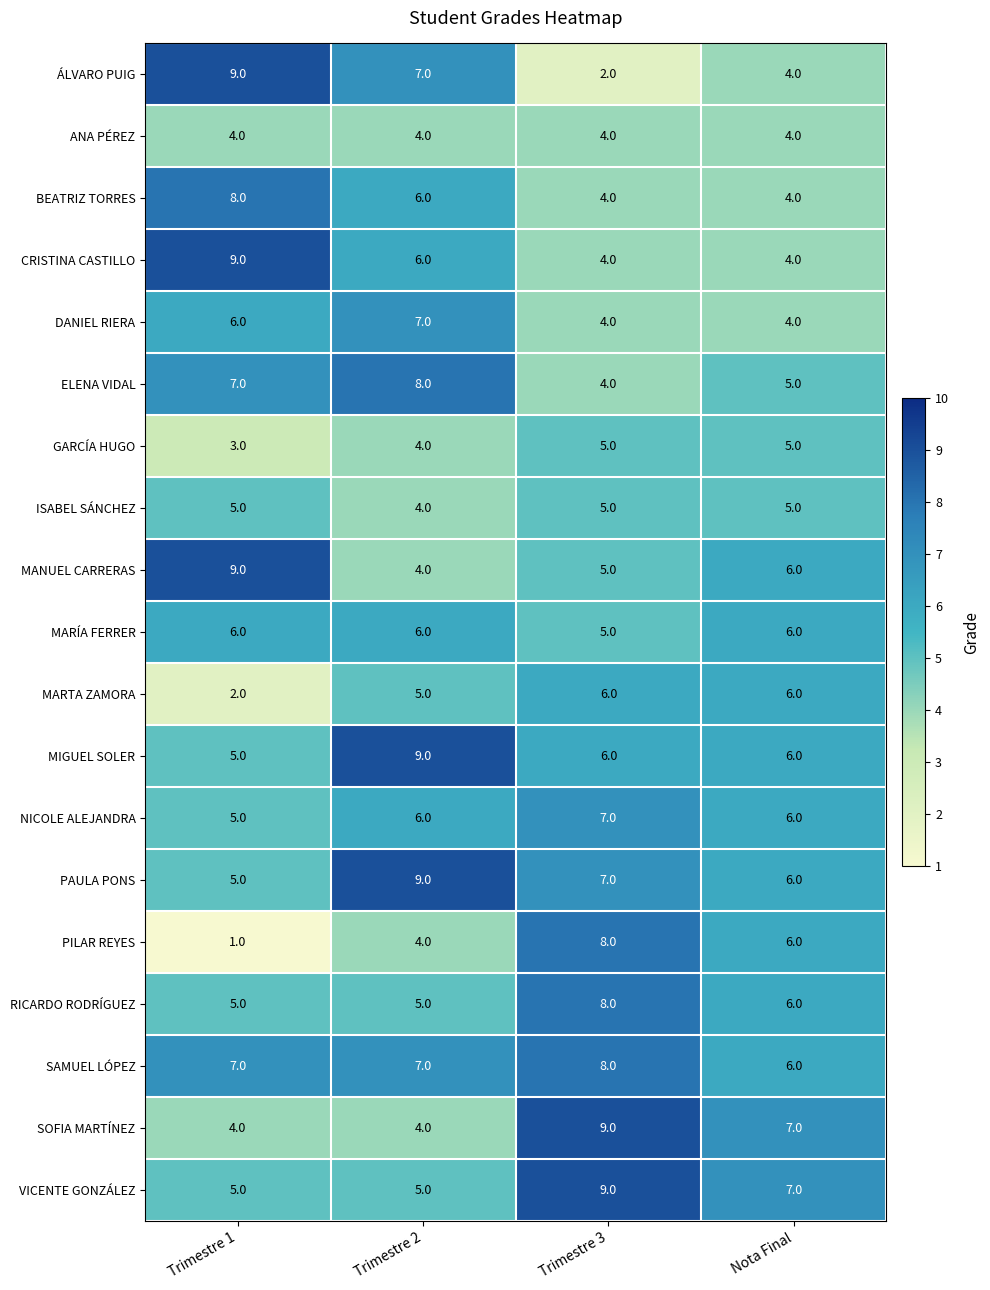

Which series changed the most between Trimestre 1 and Trimestre 2?

MANUEL CARRERAS